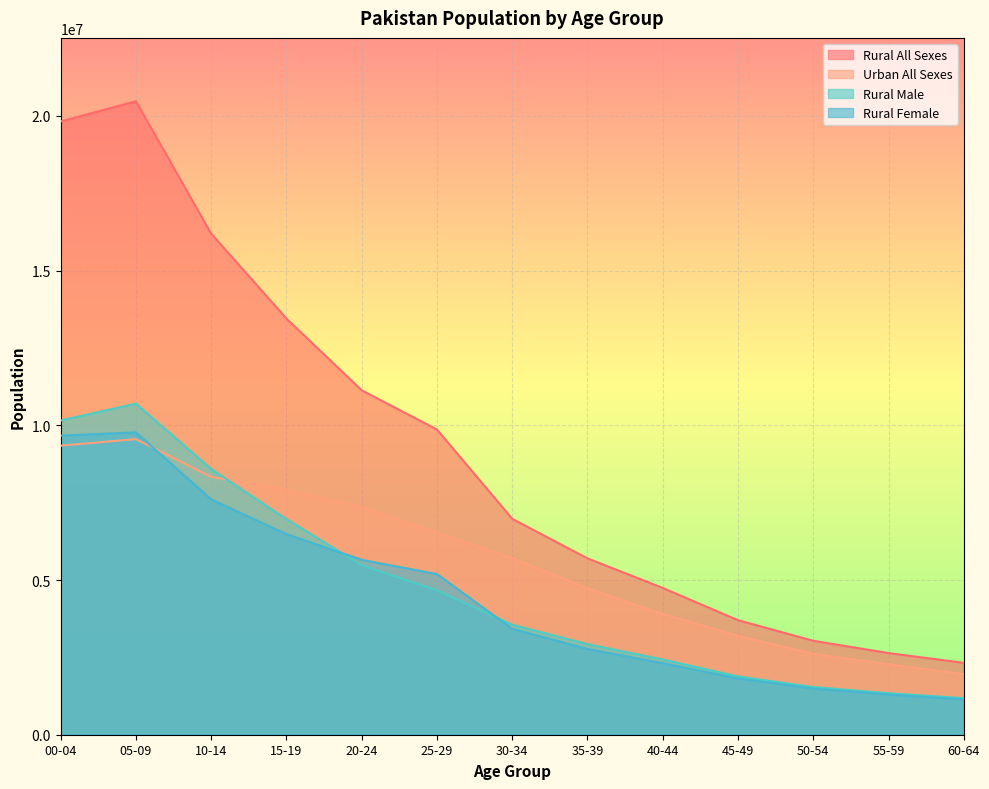

What is the label of the 12th point from the left?

55-59